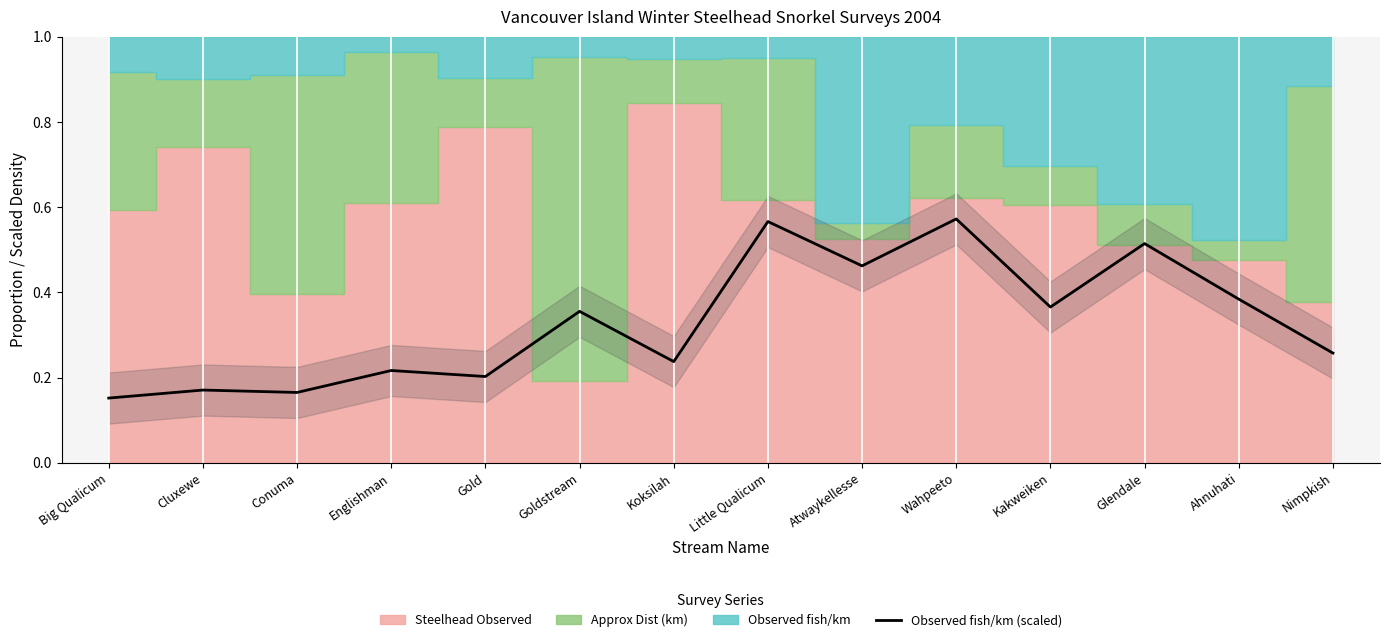

What is the label of the 8th point from the left?

Little Qualicum